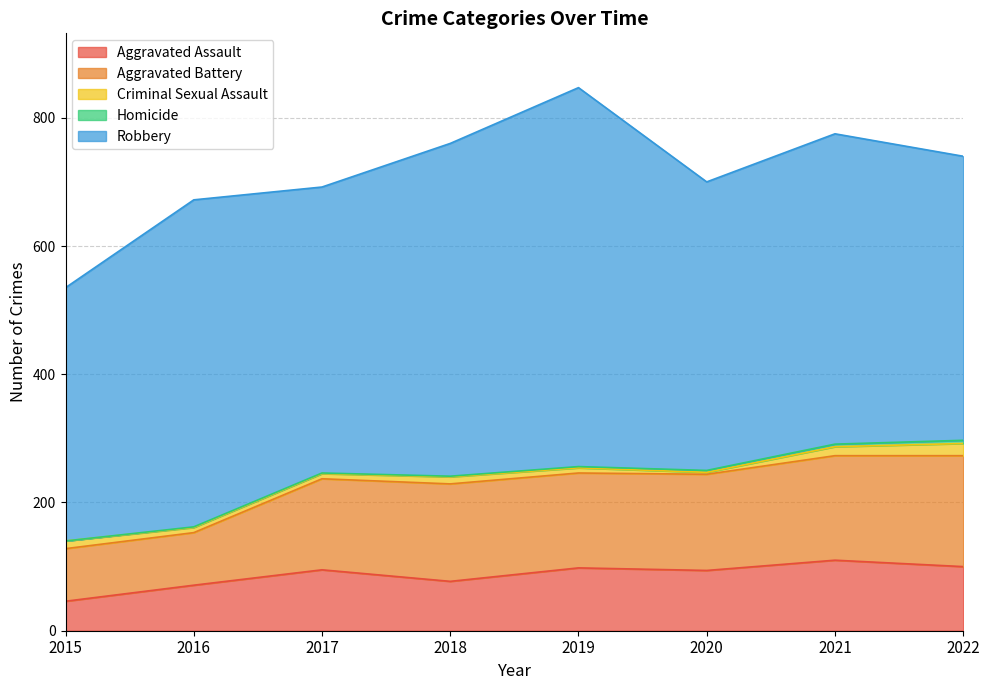

How many lines are shown in the chart?

5